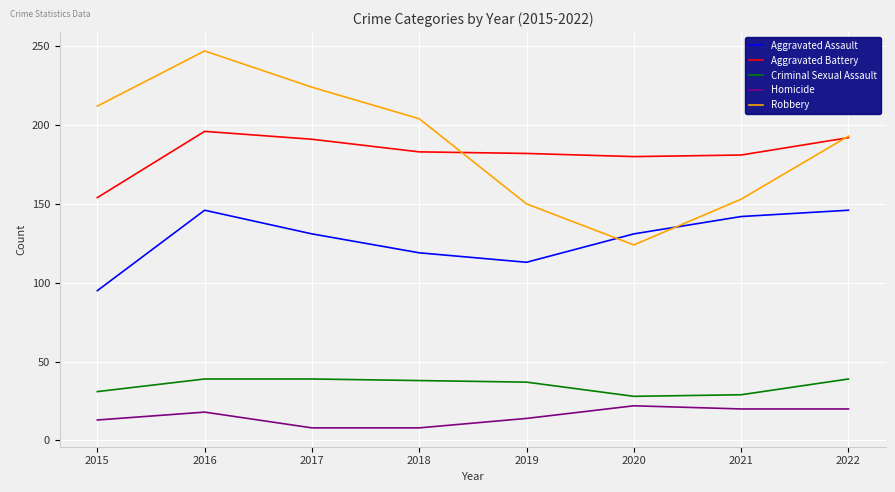

Is it true that Criminal Sexual Assault equals 51 at 2018?

False